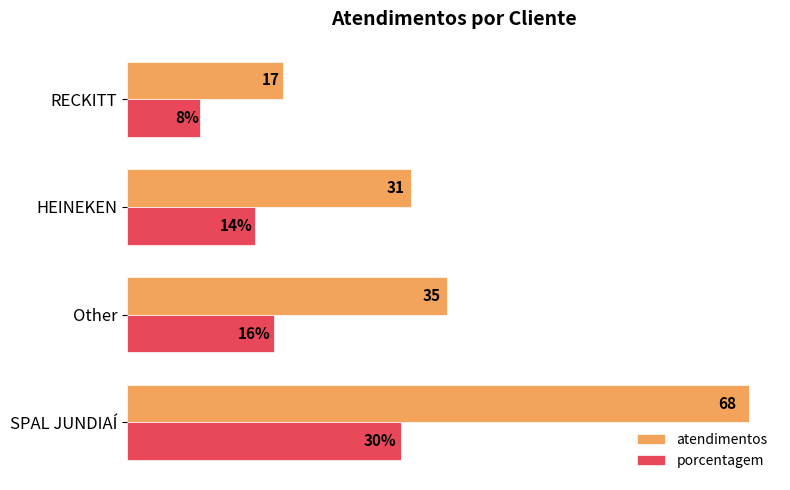

Which label corresponds to the largest value in the chart?

SPAL JUNDIAÍ